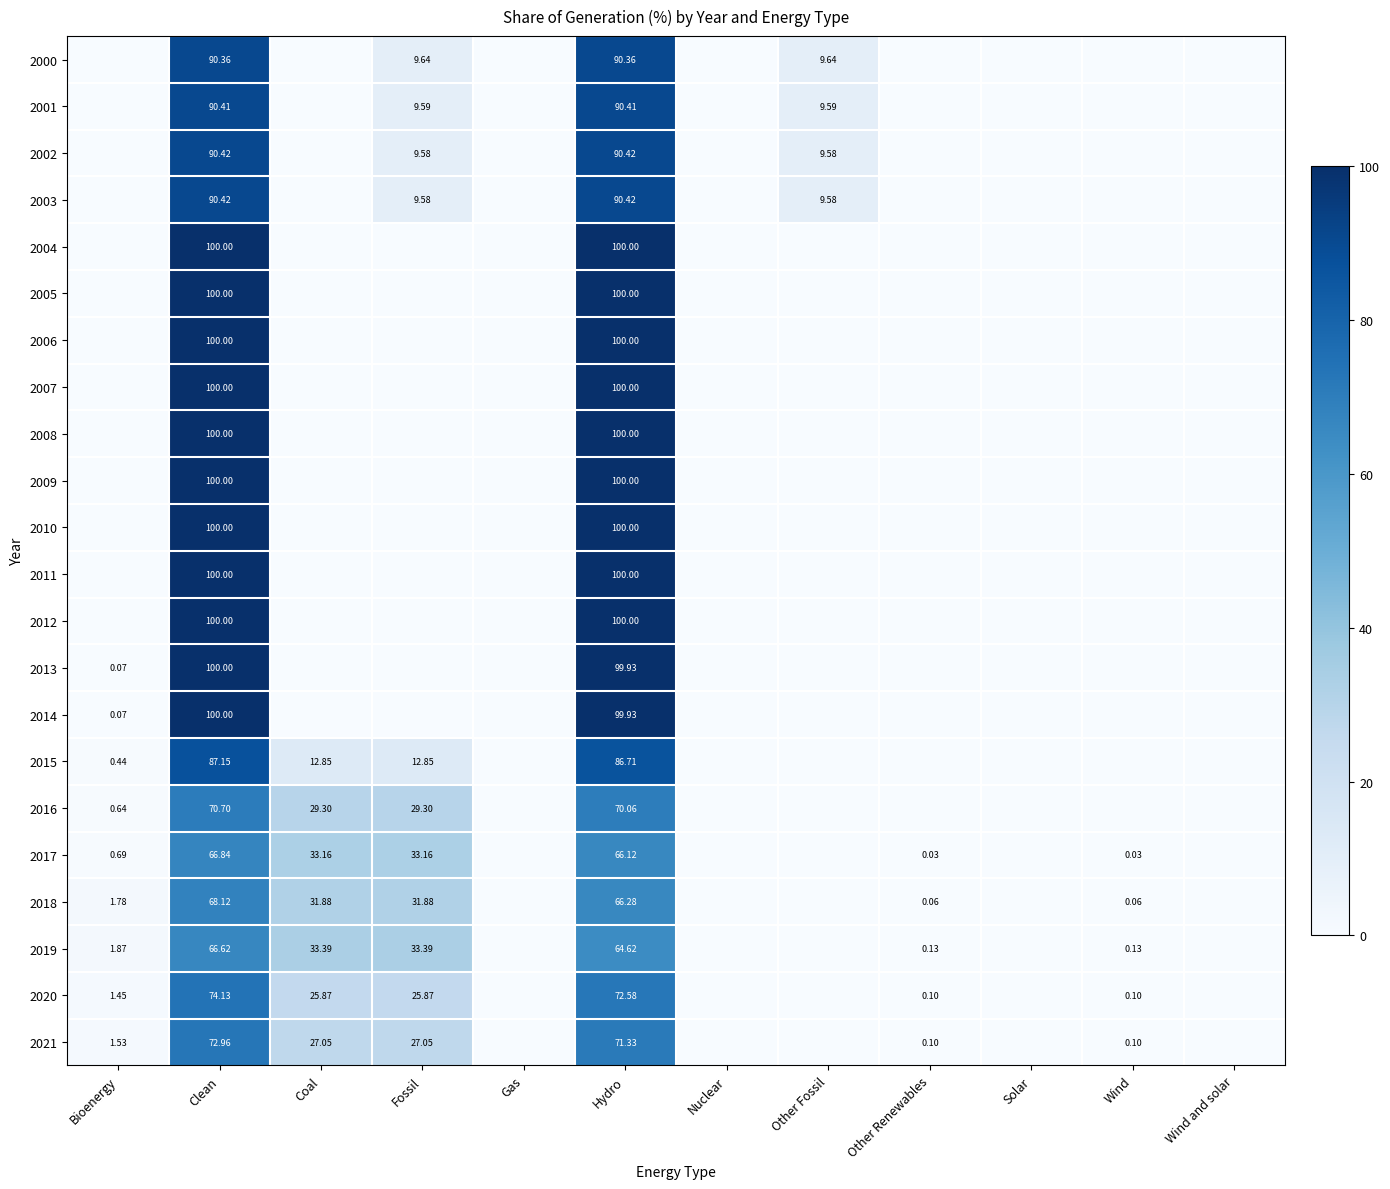

Is it true that 2020 equals 25.9 at Fossil?

True